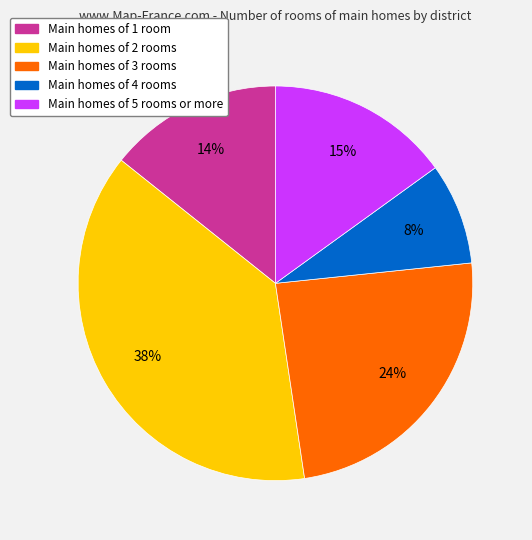

Is there a majority slice in this chart?

No